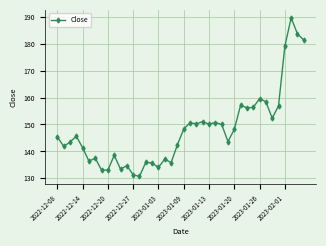

What is the average value?

148.0